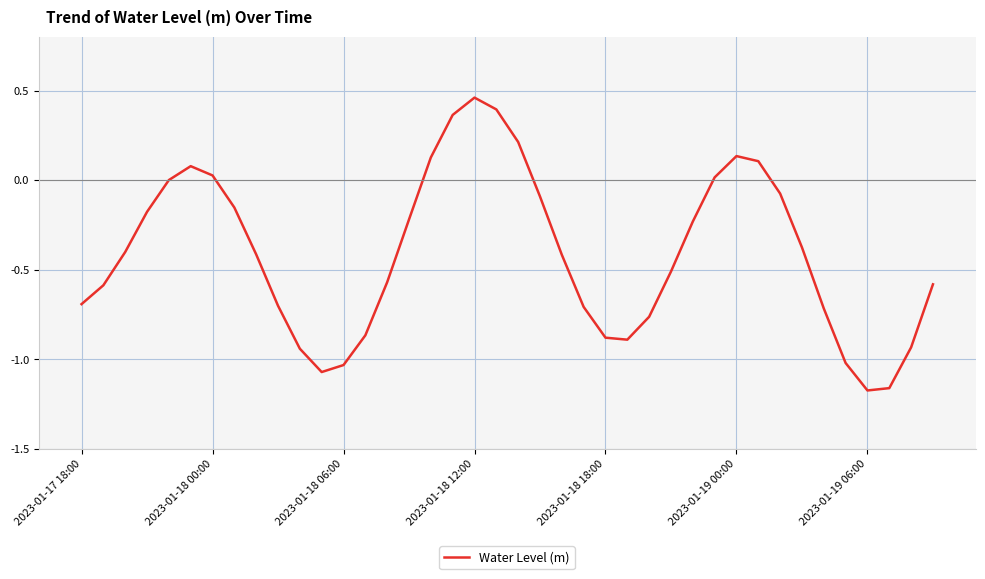

What is the difference between the maximum and minimum values?

1.6